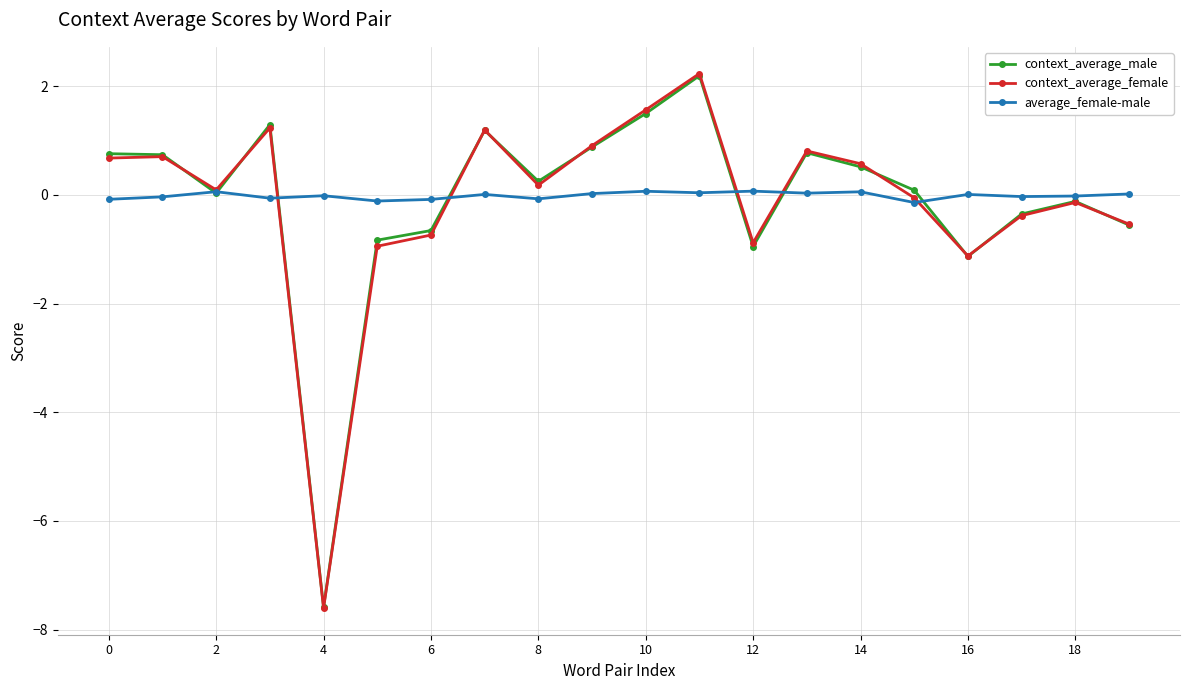

True or false: context_average_male has more than 2 points higher than both neighbors.

True